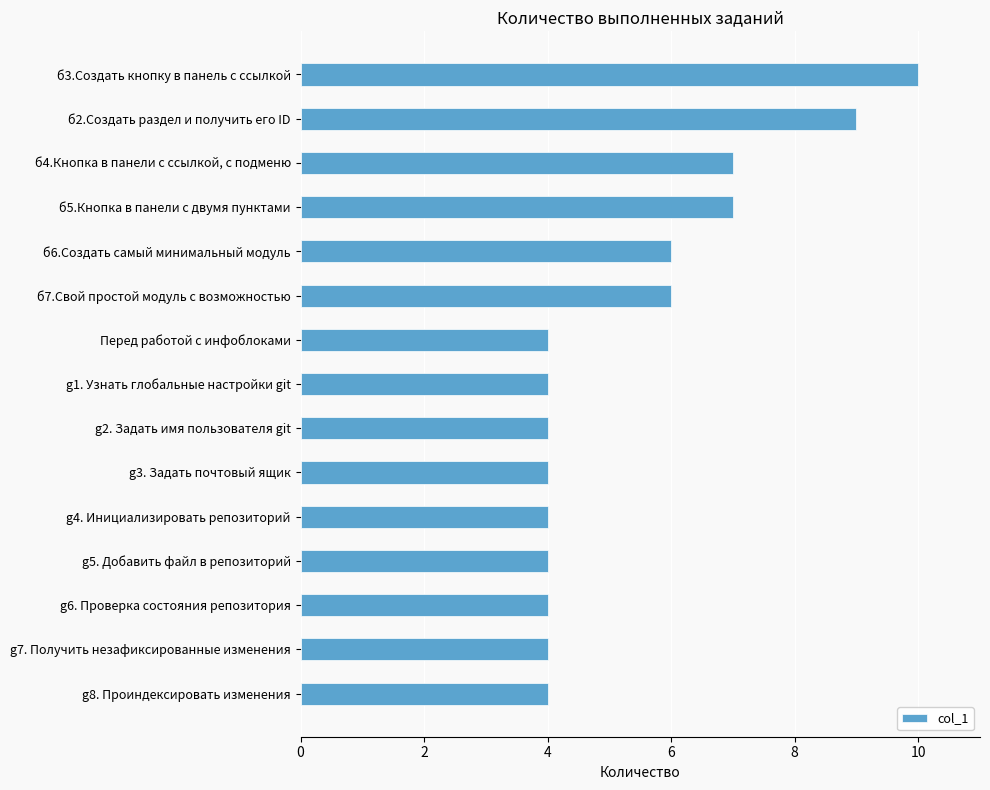

Reading top to bottom, list all the values displayed in this chart.

10	9	7	7	6	6	4	4	4	4	4	4	4	4	4